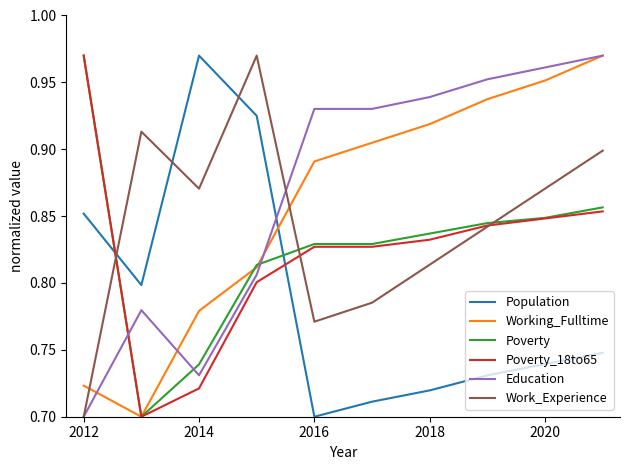

At how many categories does at least one series exceed 0?

10